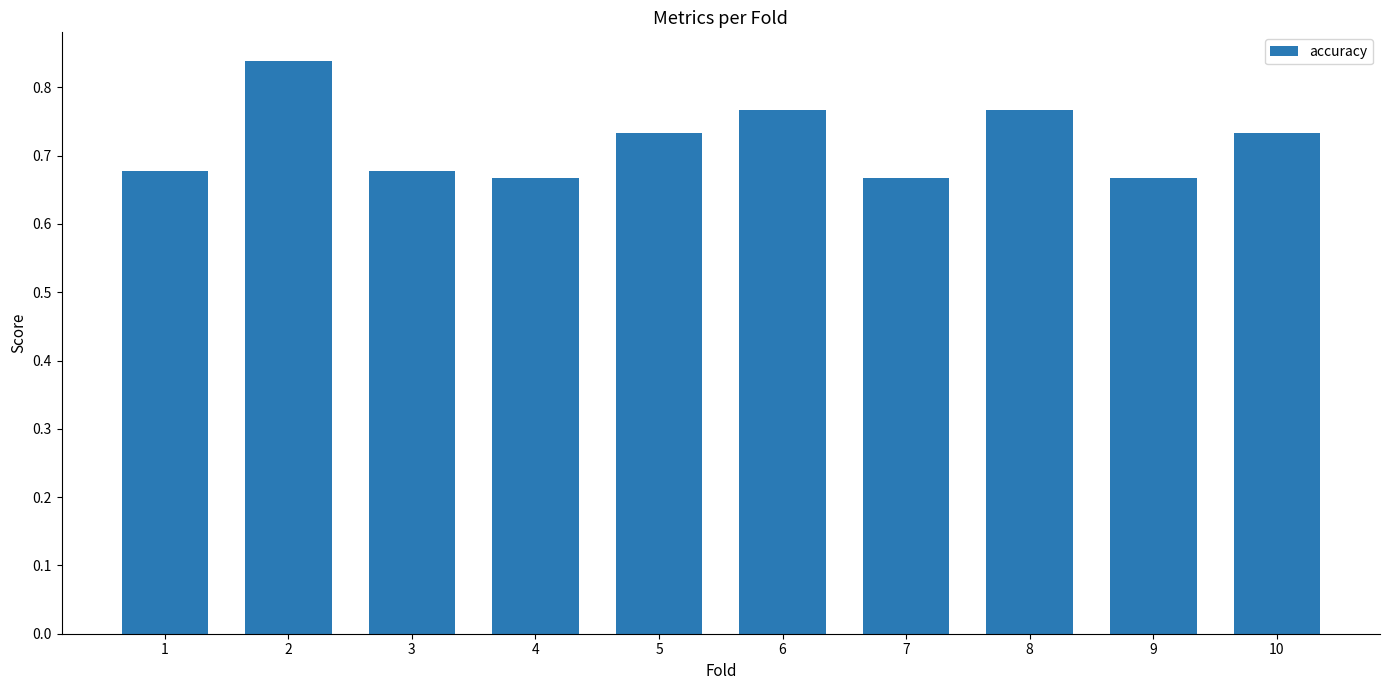

What is the sum of the values at 7 and 9?

1.3